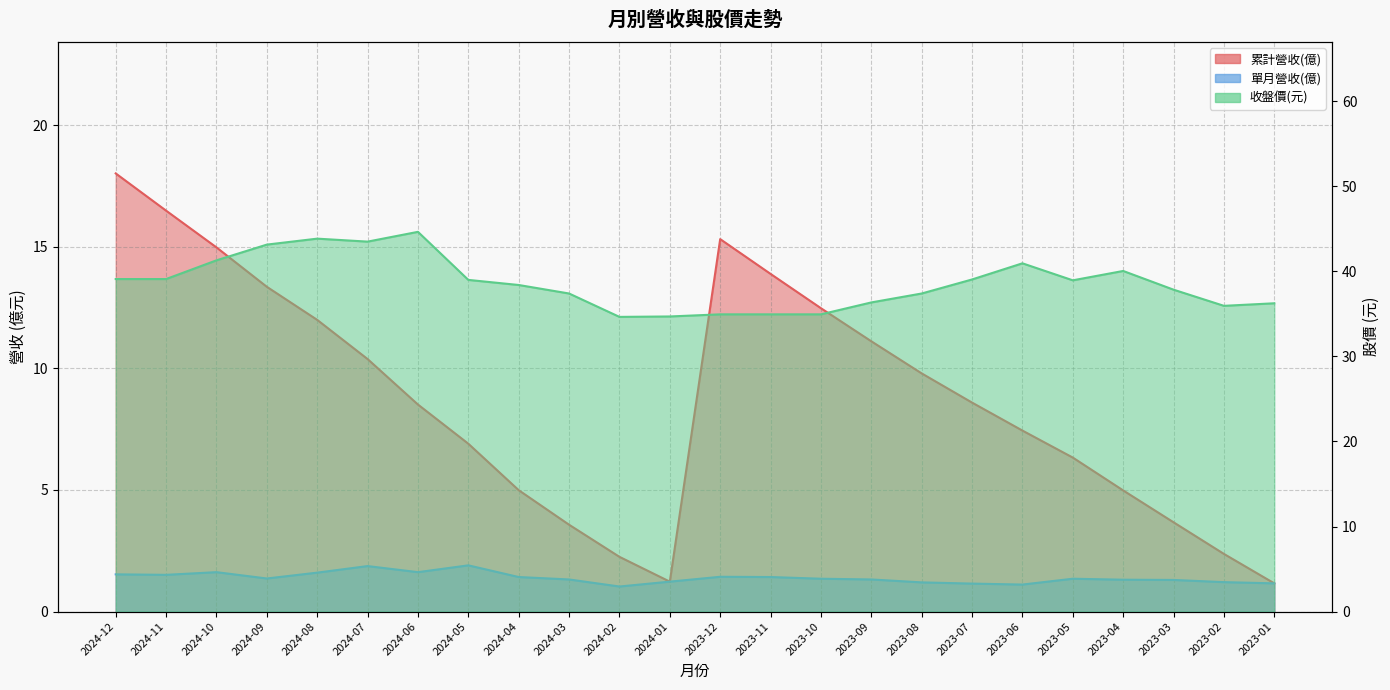

What is the label of the 8th point from the left?

2024-05